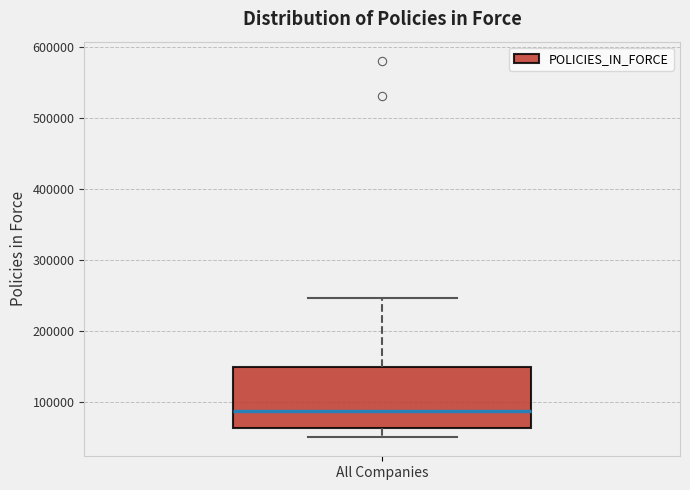

Transcribe this box plot: give where the median line is, the range the box spans, and where the two whiskers end, as read against the y-axis. The values are not printed on the chart, so give them approximately, as read against the axis.

median 90000, box 60000 to 150000, whiskers 50000 to 250000